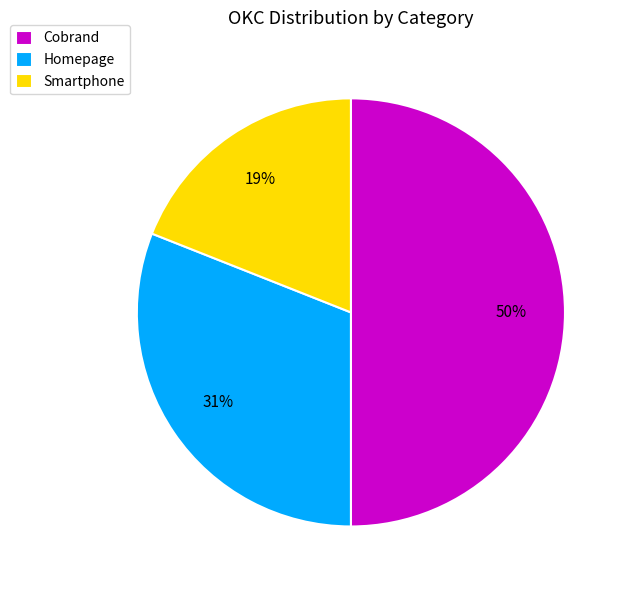

What is the largest slice in the pie chart?

Cobrand